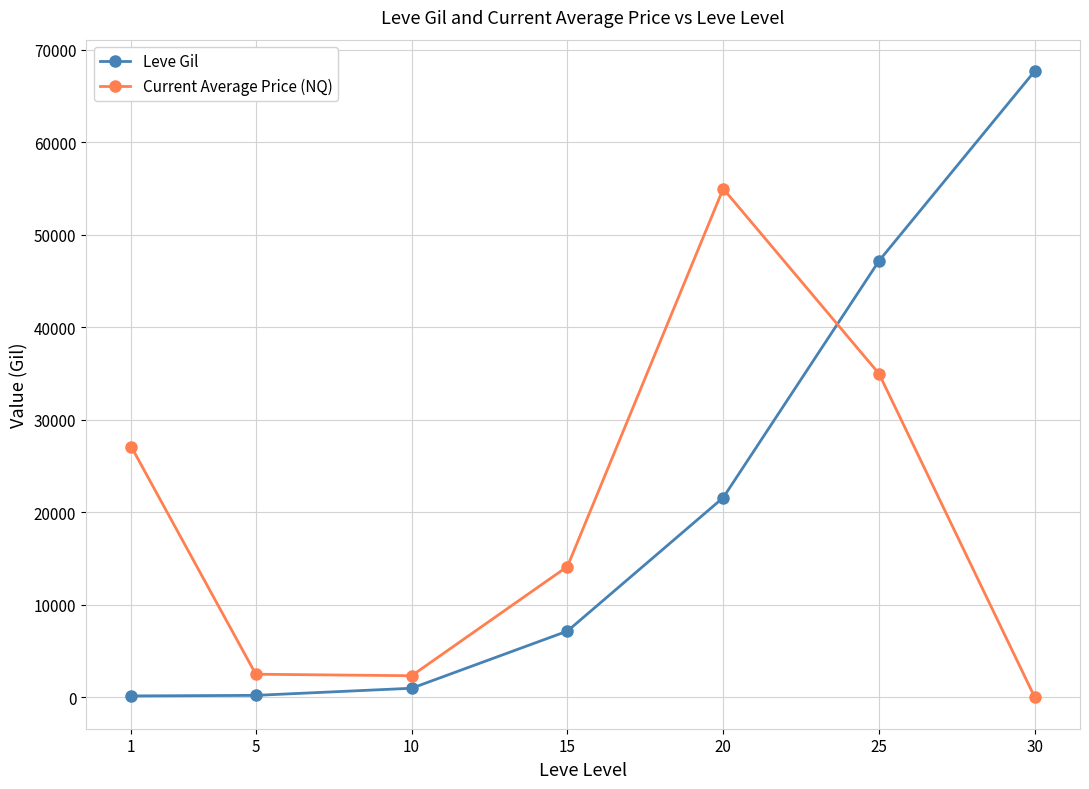

How many lines are shown in the chart?

2